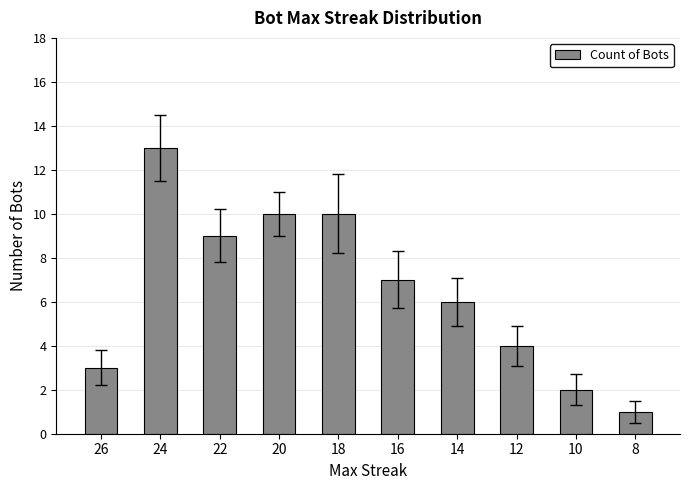

Which category has the highest value across all series?

24